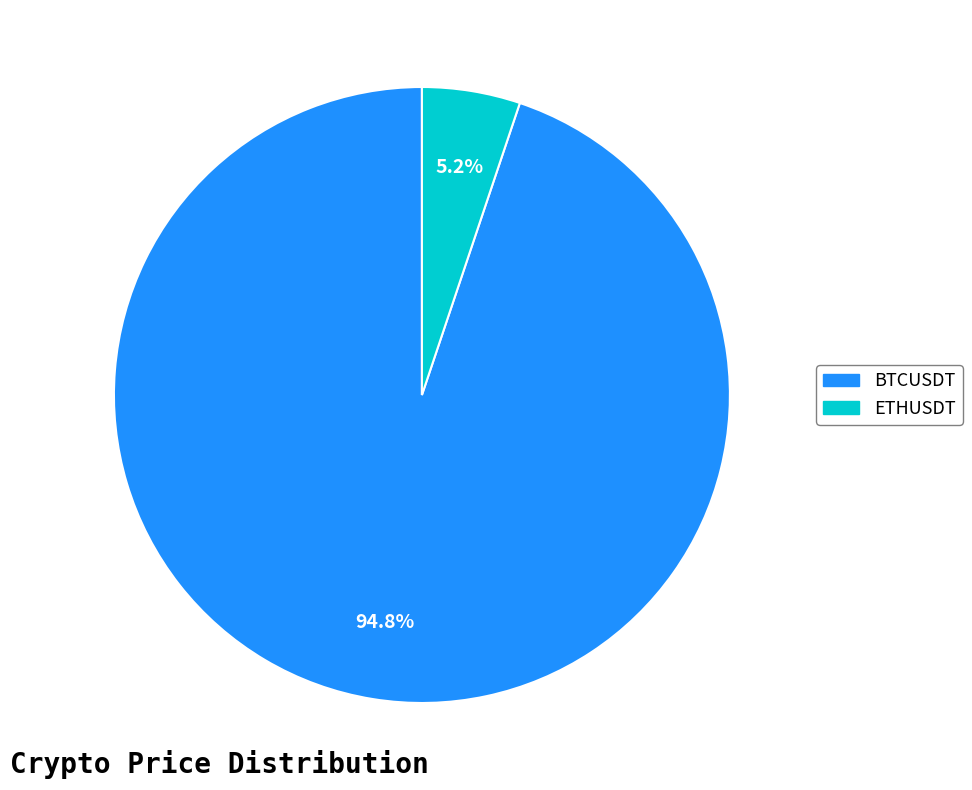

Does BTCUSDT account for over 50% of the chart?

Yes